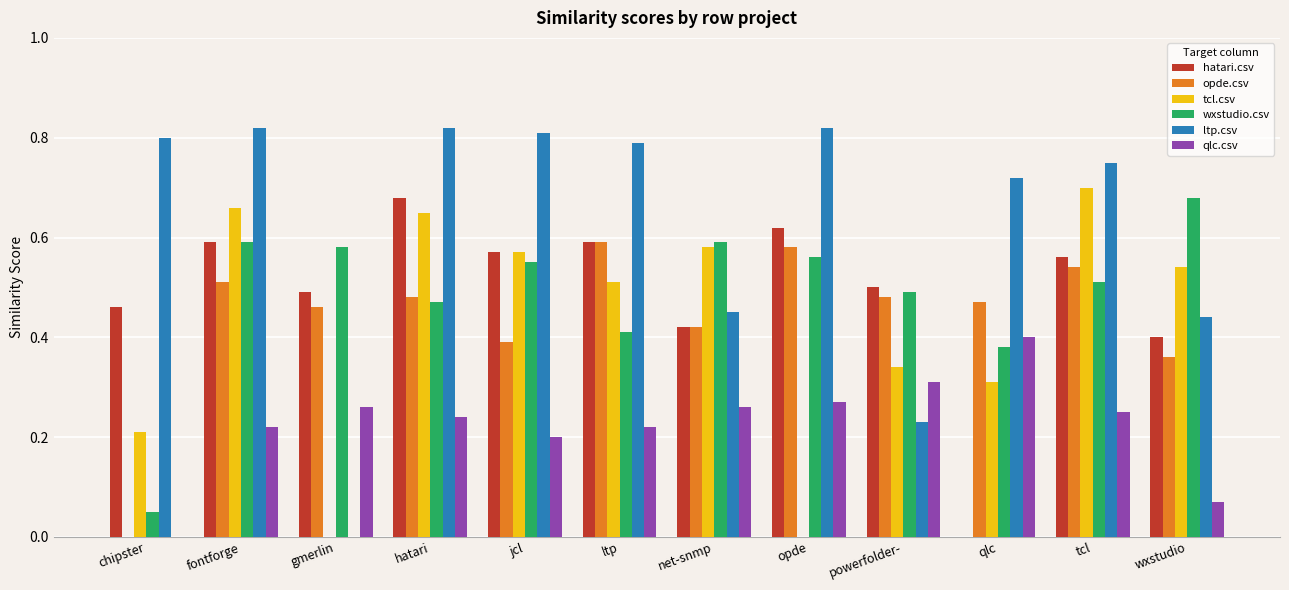

Does the chart contain stacked bars?

No